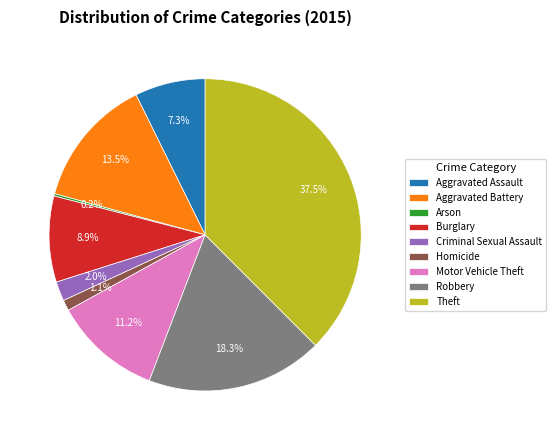

Approximately how many times larger is the value at Robbery compared to Aggravated Battery?

1.4